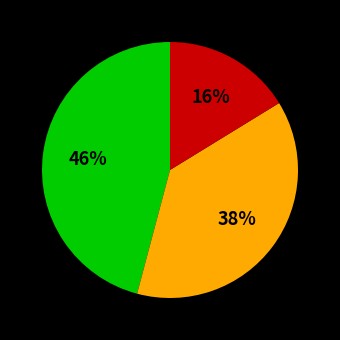

Is there a majority slice in this chart?

No